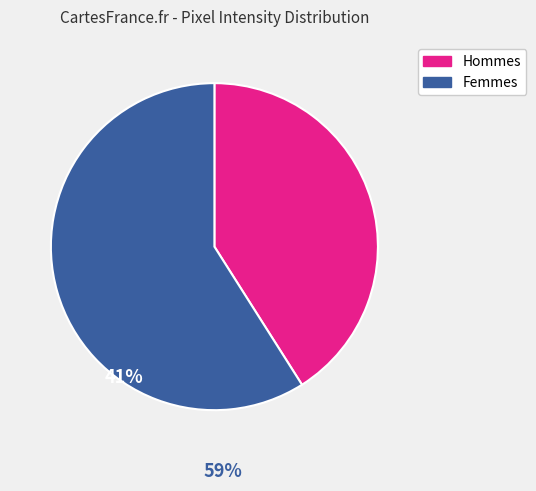

Does any single category account for the majority?

Yes